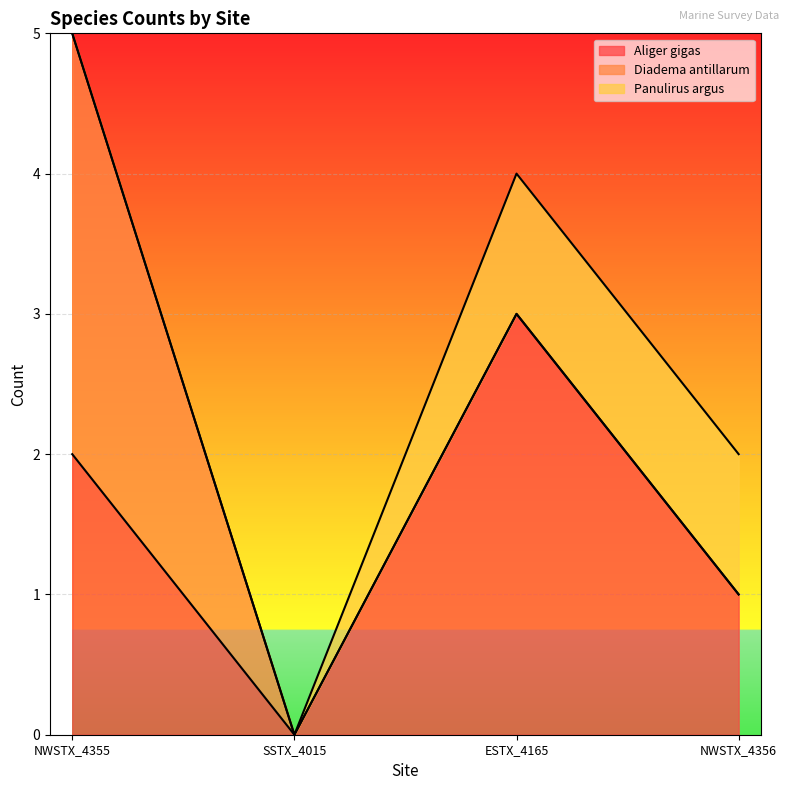

How many Aliger gigas values are between 1 and 3?

3